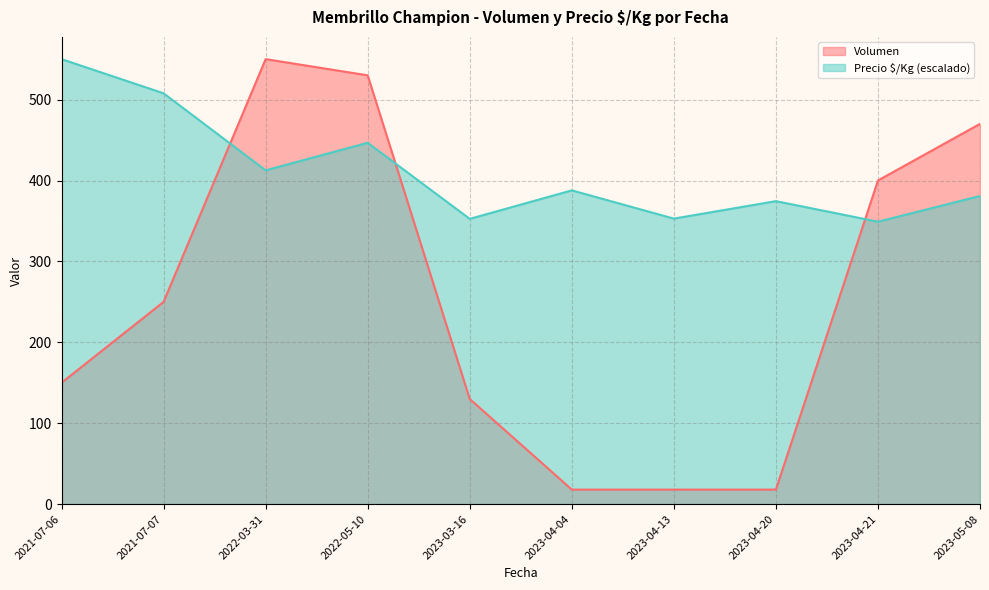

Is it true that Precio $/Kg (escalado) equals 118.1 at 2023-04-20?

False